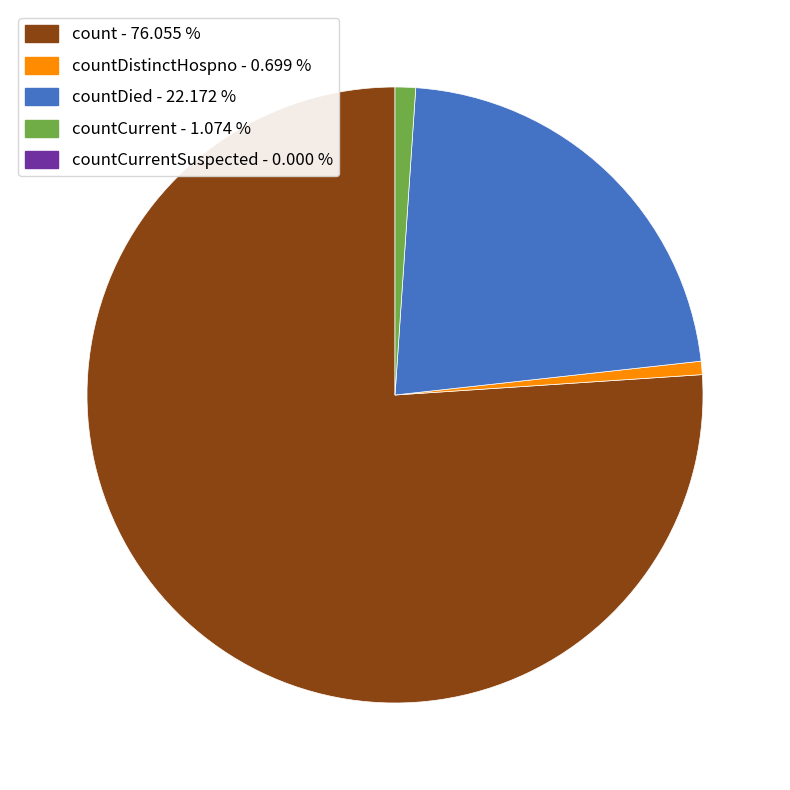

Does any single category account for the majority?

Yes